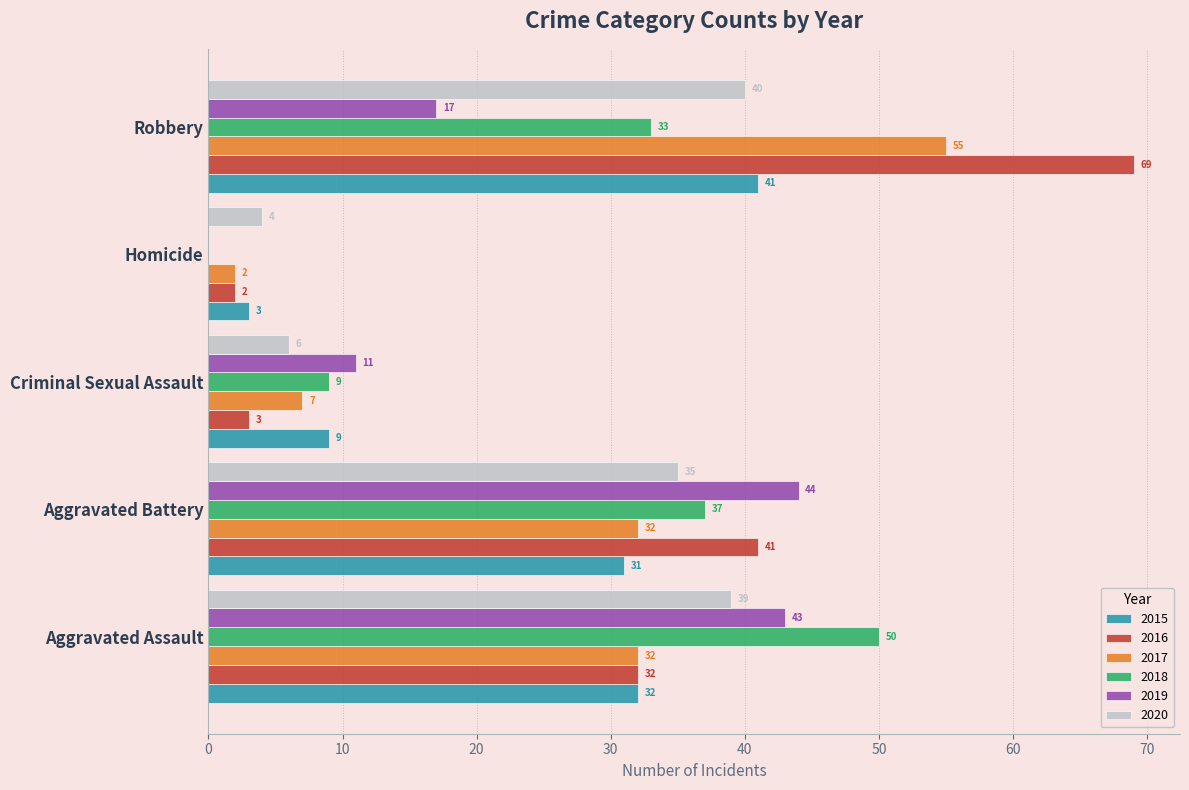

At which label does 2015 reach its peak?

Robbery